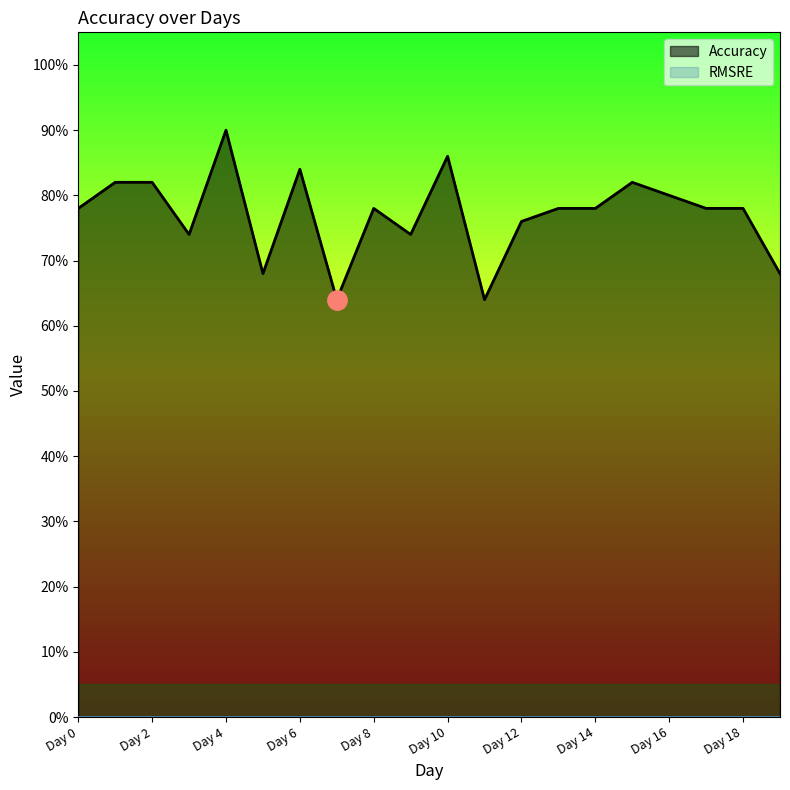

At which category does the chart reach its minimum across all series?

Day 7